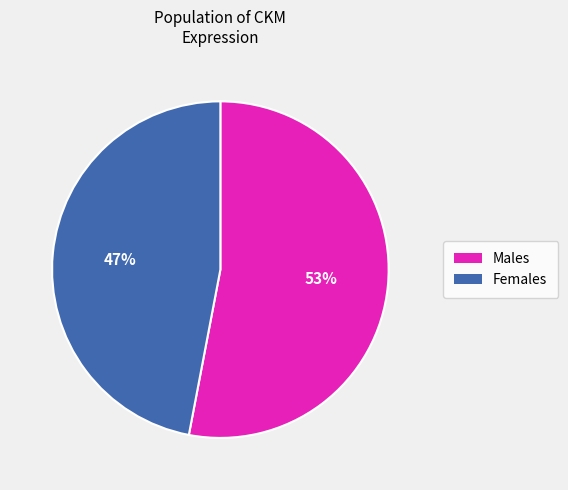

How many slices are in this pie chart?

2